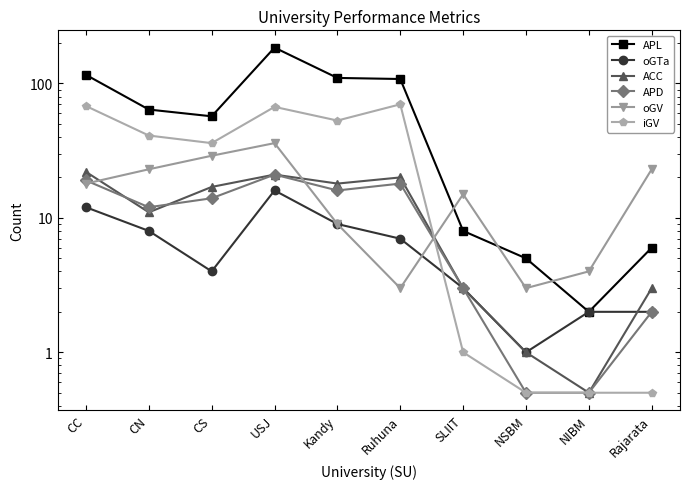

Reading left to right, what are all the values shown in this chart?

APL: 116.0	64.0	57.0	185.0	110.0	108.0	8.0	5.0	2.0	6.0
oGTa: 12.0	8.0	4.0	16.0	9.0	7.0	3.0	1.0	2.0	2.0
ACC: 22.0	11.0	17.0	21.0	18.0	20.0	3.0	1.0	0.5	3.0
APD: 19.0	12.0	14.0	21.0	16.0	18.0	3.0	0.5	0.5	2.0
oGV: 18.0	23.0	29.0	36.0	9.0	3.0	15.0	3.0	4.0	23.0
iGV: 68.0	41.0	36.0	67.0	53.0	70.0	1.0	0.5	0.5	0.5